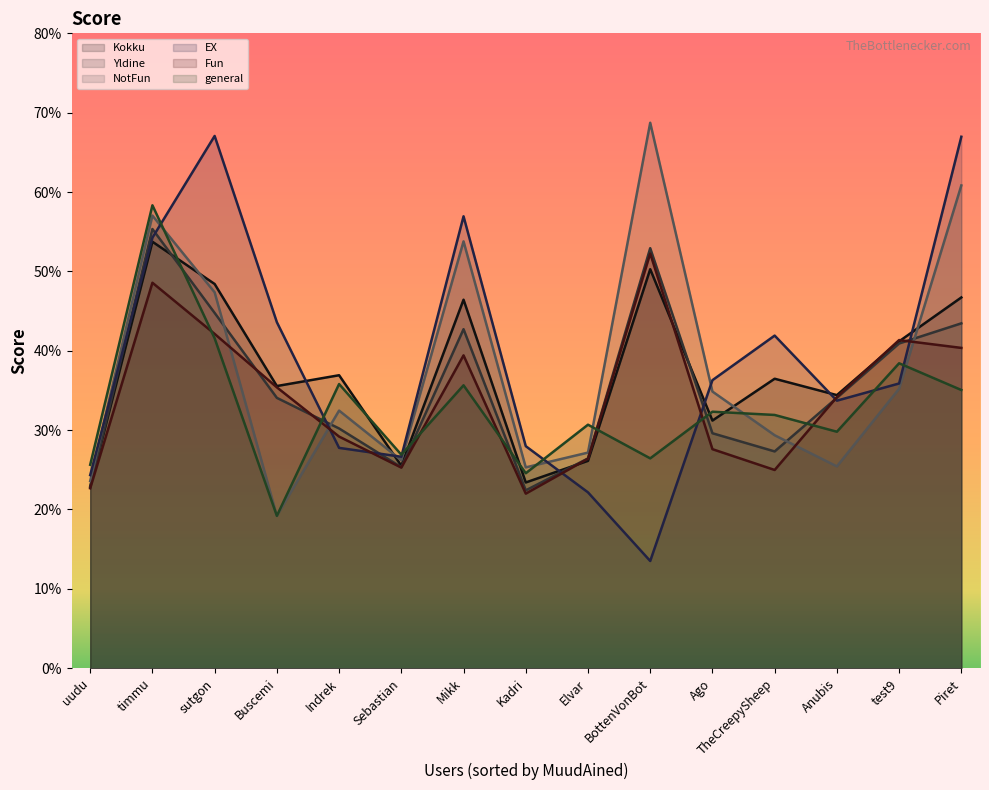

How many data points does each series have?

15